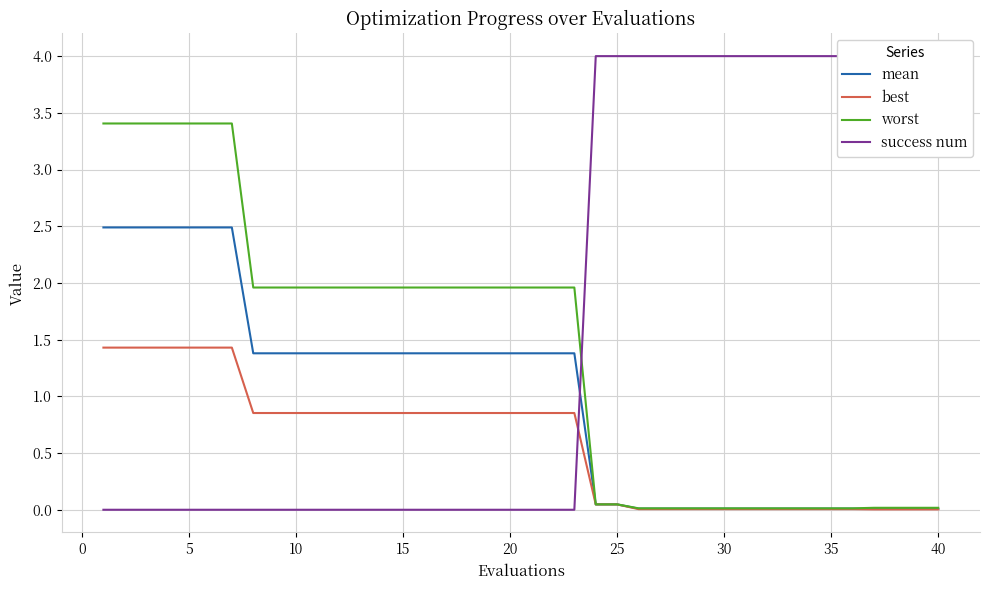

How many categories are shown in the chart?

40